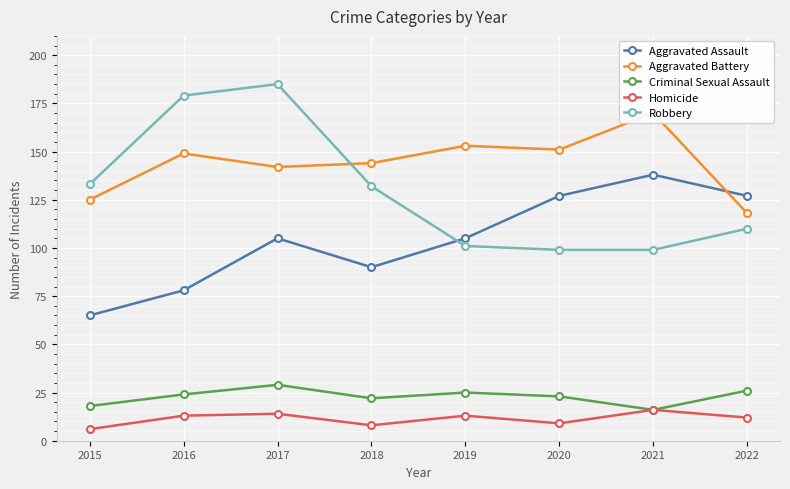

True or false: Homicide and Aggravated Battery cross at least once.

False